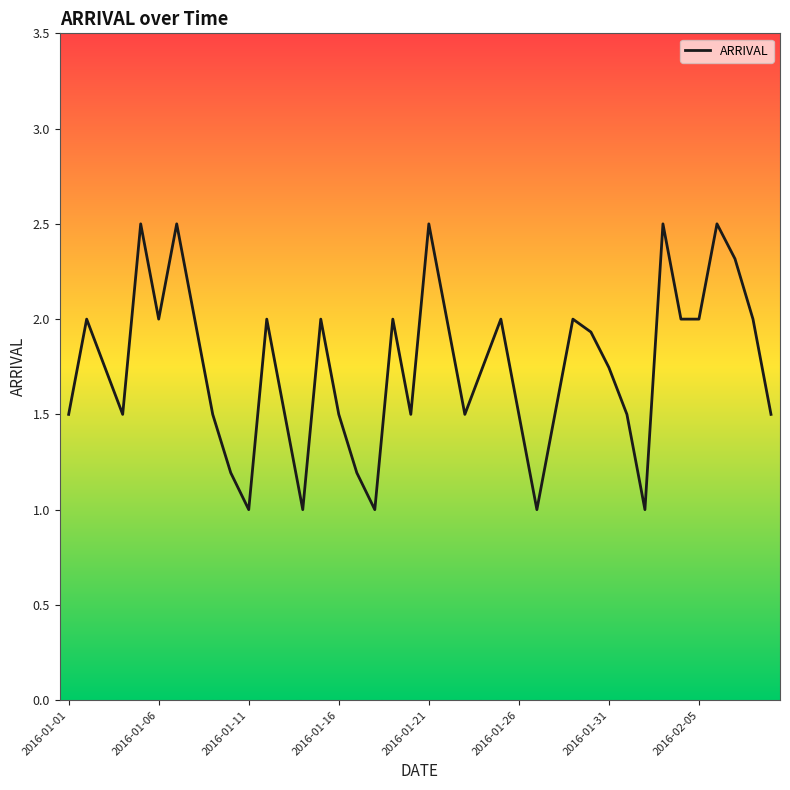

What is the maximum value shown in the chart?

2.5